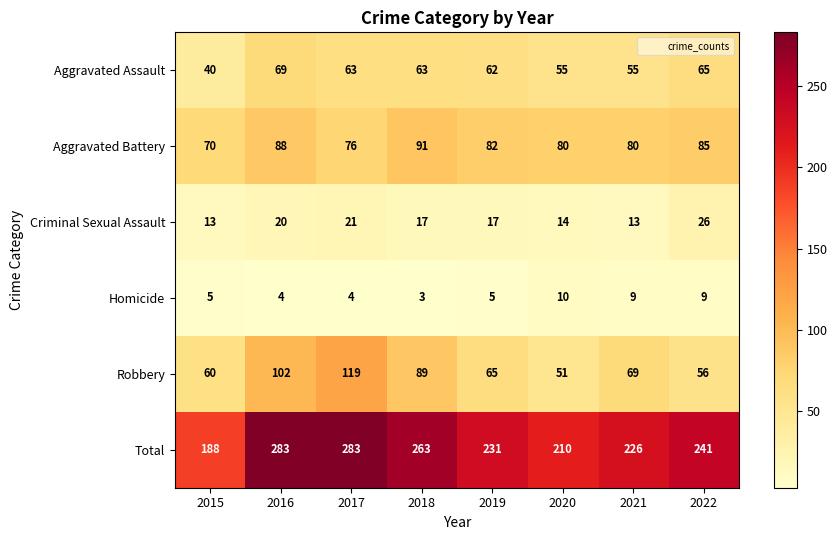

Which series has the largest total across all categories?

Total